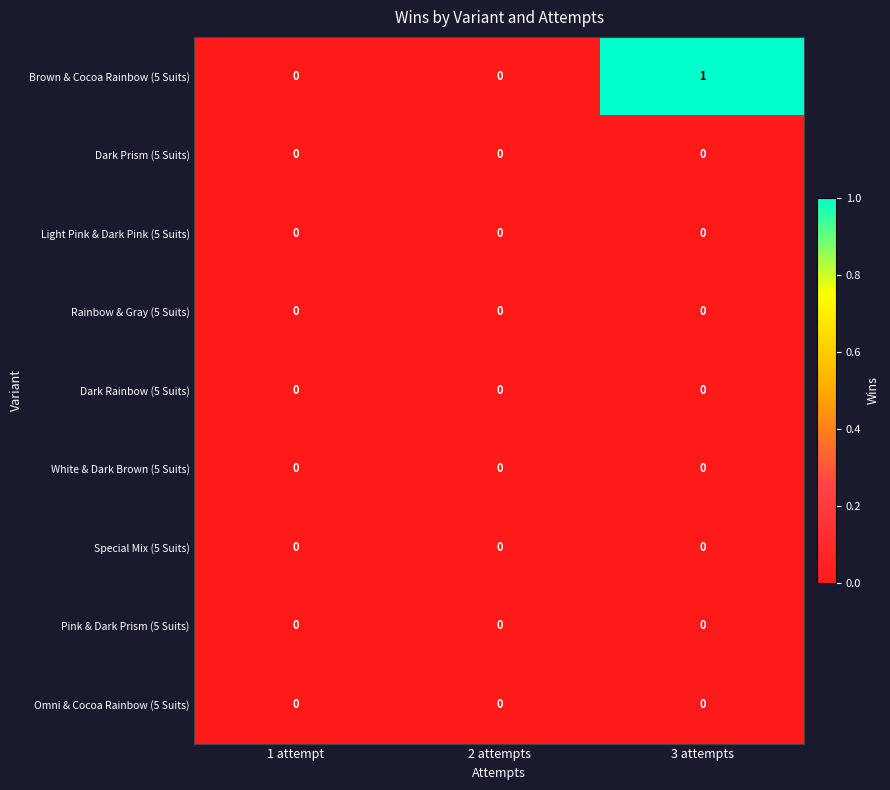

Reading left to right, extract all data points from this chart.

Brown & Cocoa Rainbow (5 Suits): 0	0	1
Dark Prism (5 Suits): 0	0	0
Light Pink & Dark Pink (5 Suits): 0	0	0
Rainbow & Gray (5 Suits): 0	0	0
Dark Rainbow (5 Suits): 0	0	0
White & Dark Brown (5 Suits): 0	0	0
Special Mix (5 Suits): 0	0	0
Pink & Dark Prism (5 Suits): 0	0	0
Omni & Cocoa Rainbow (5 Suits): 0	0	0